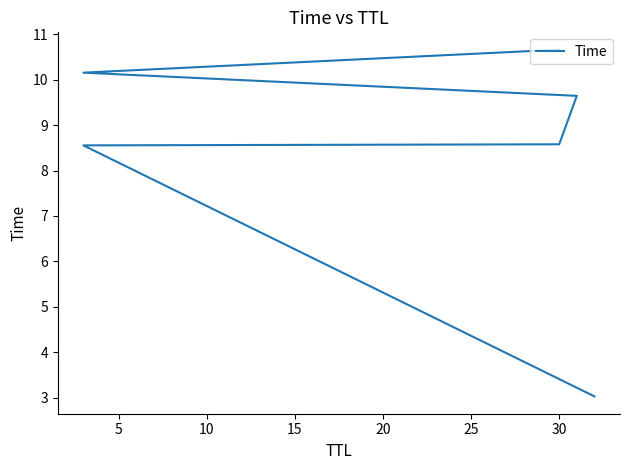

At which category does the chart reach its peak across all series?

30